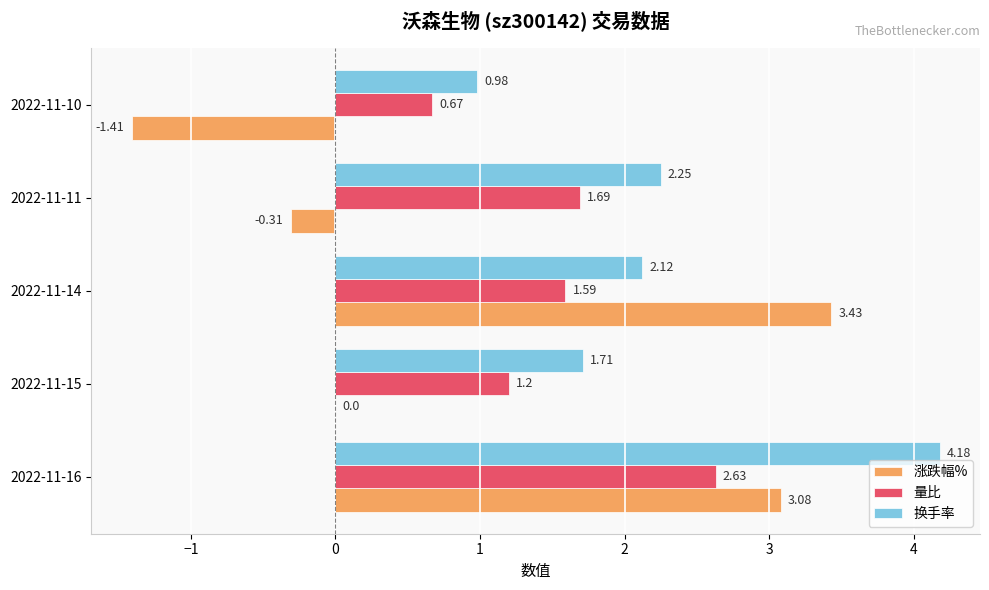

What is the sum of all 量比 values?

7.8